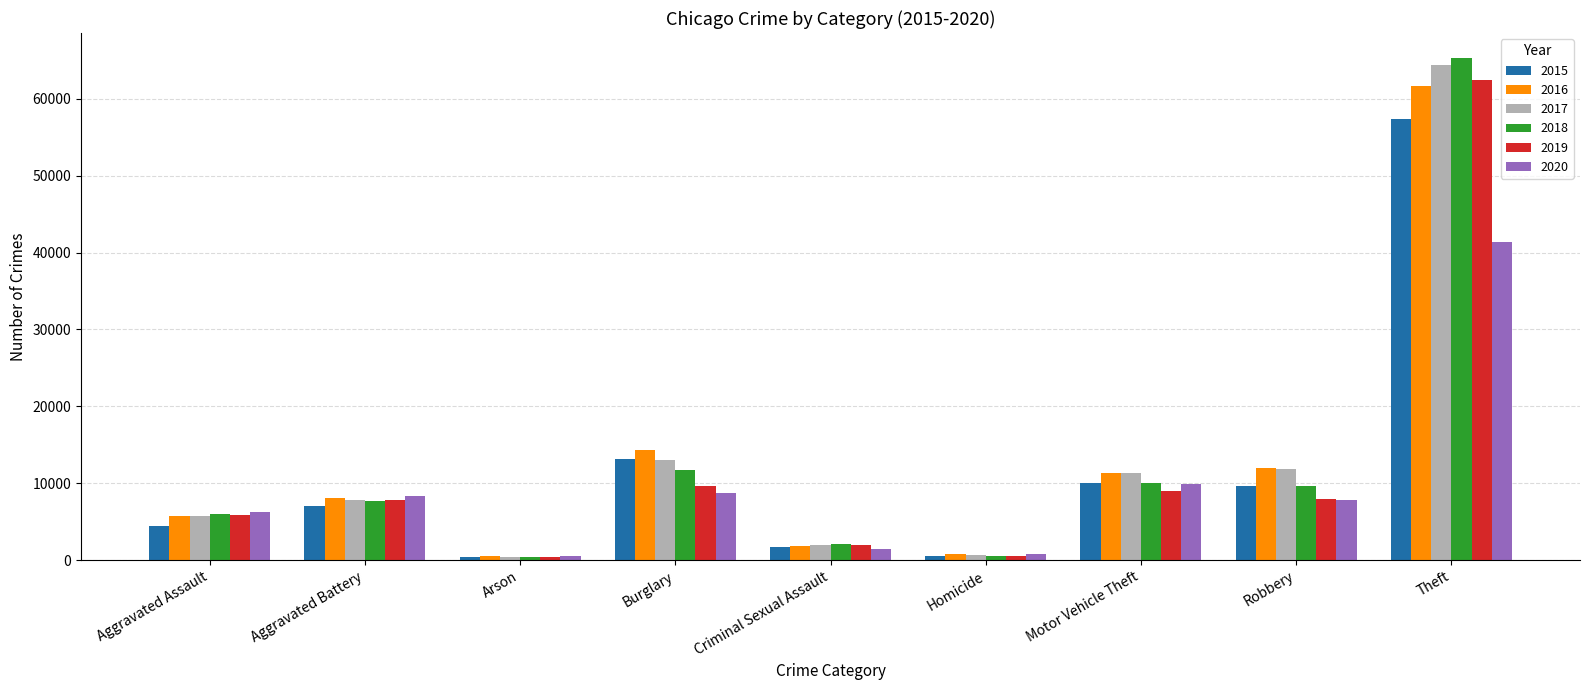

What is the total value across all series at Aggravated Battery?

46860